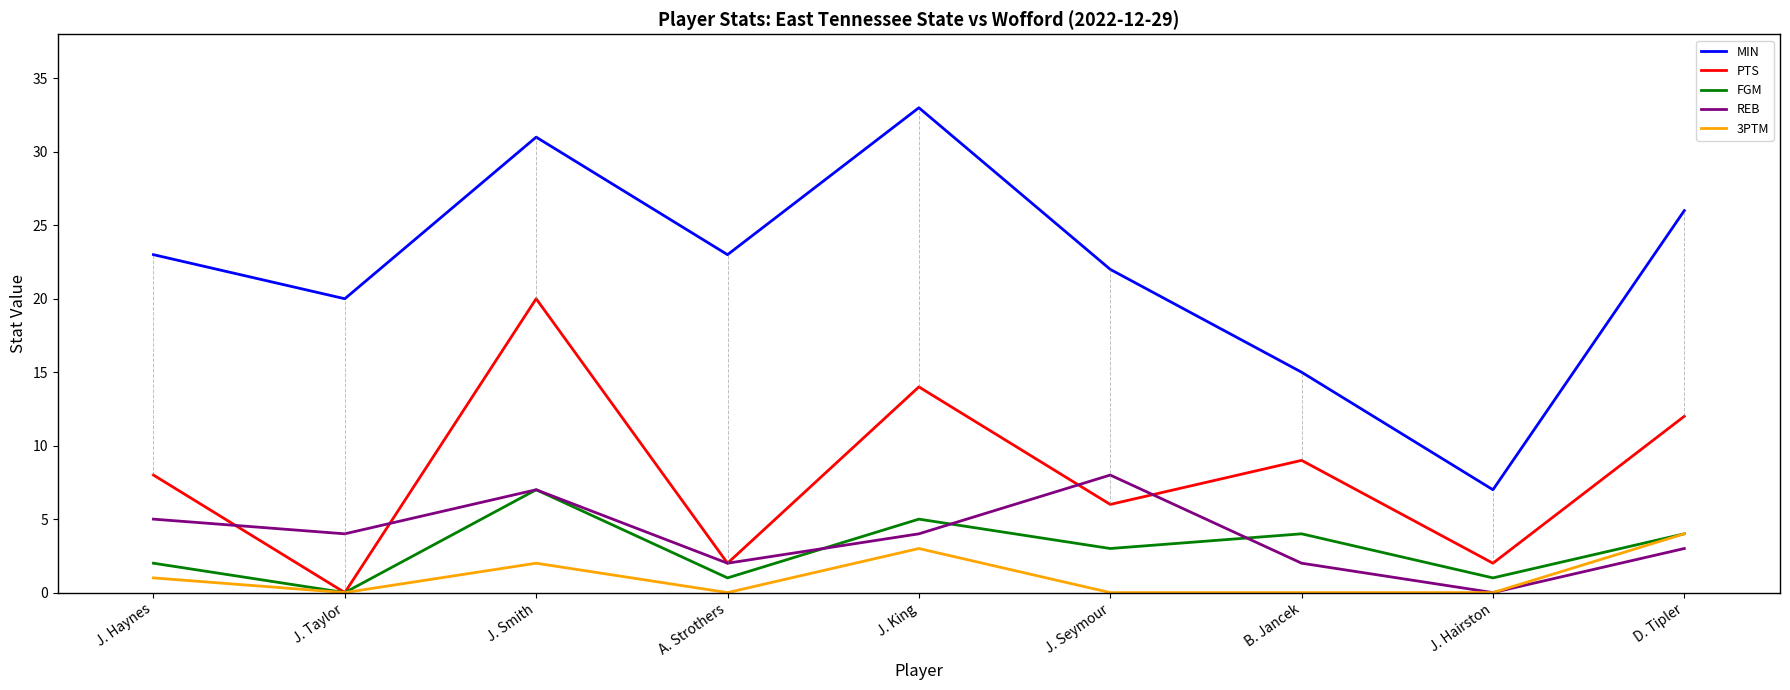

Rank the series at B. Jancek from lowest to highest value.

3PTM, REB, FGM, PTS, MIN